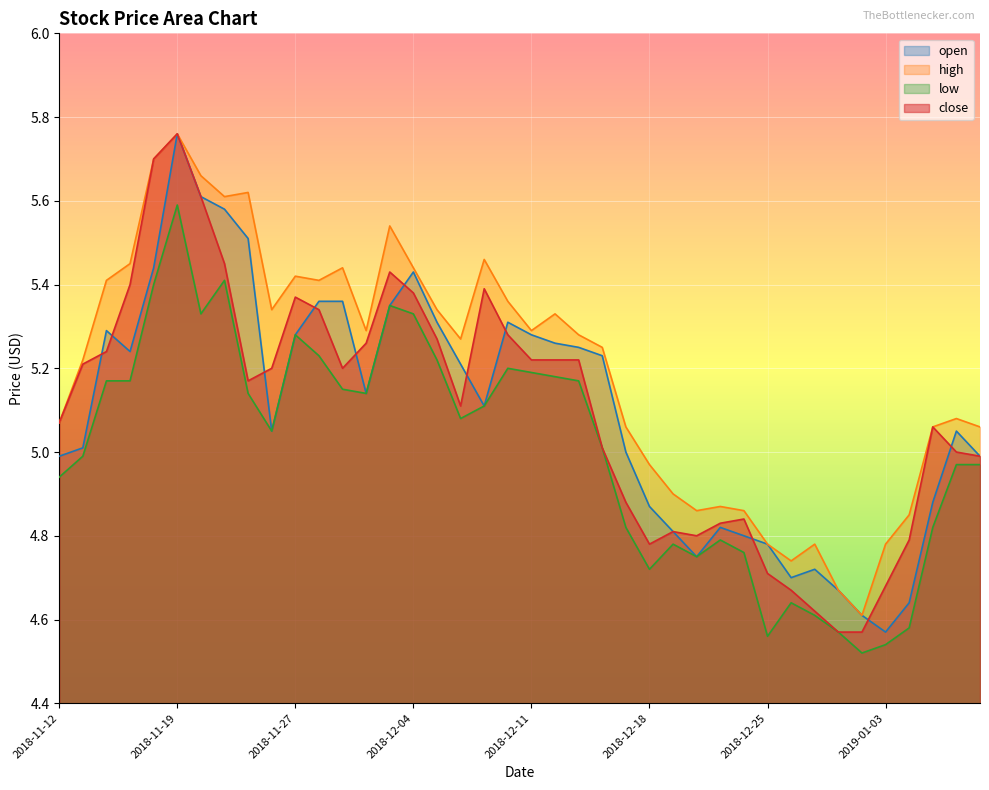

Which series has the largest range (max minus min)?

open